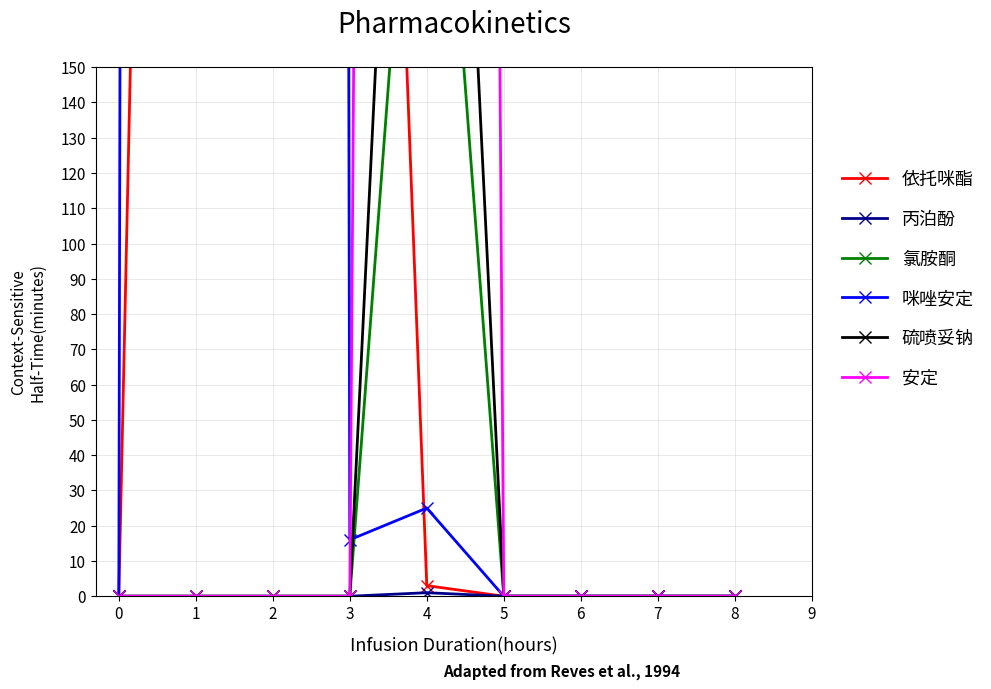

True or false: 咪唑安定 and 依托咪酯 intersect in this chart.

True